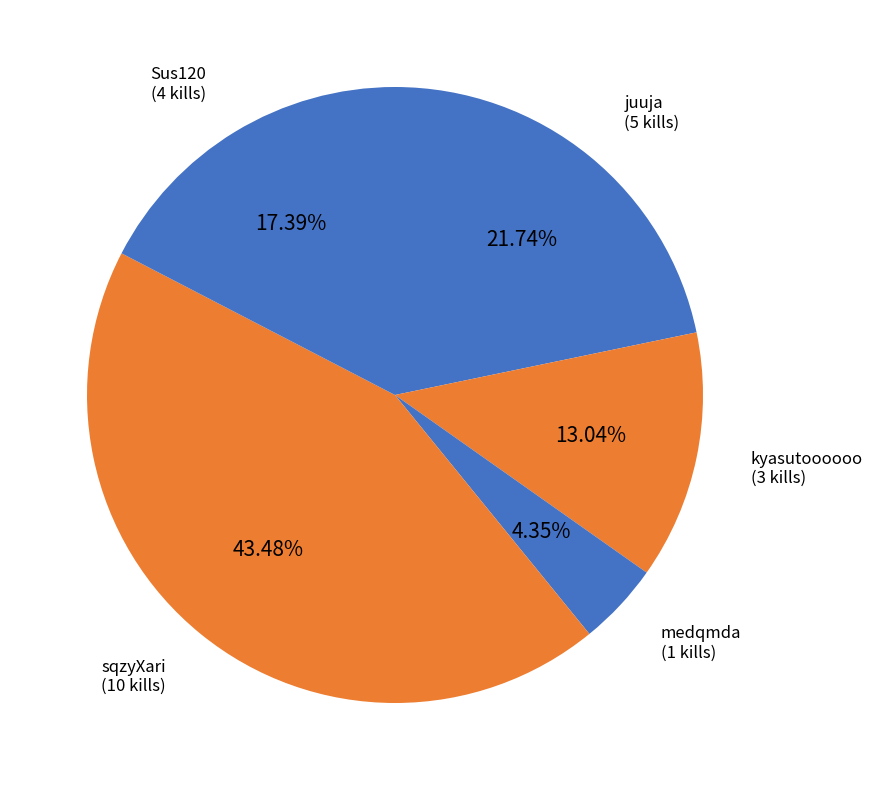

Combined, do kyasutoooooo and medqmda account for over 50%?

No